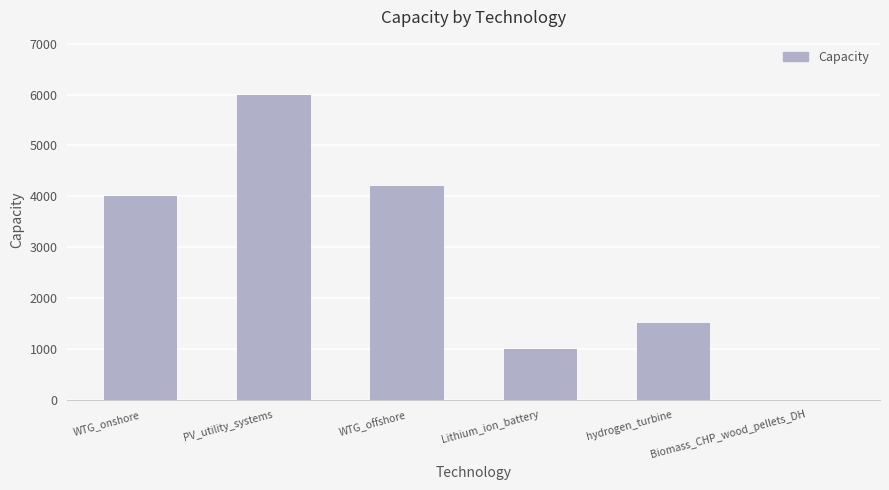

Is it true that the value at WTG_offshore is 4200.0?

True